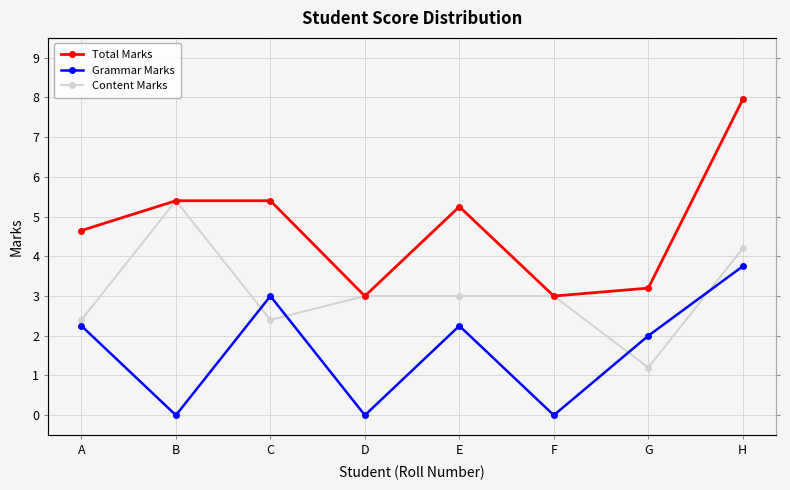

Where is the first local minimum for Grammar Marks?

B